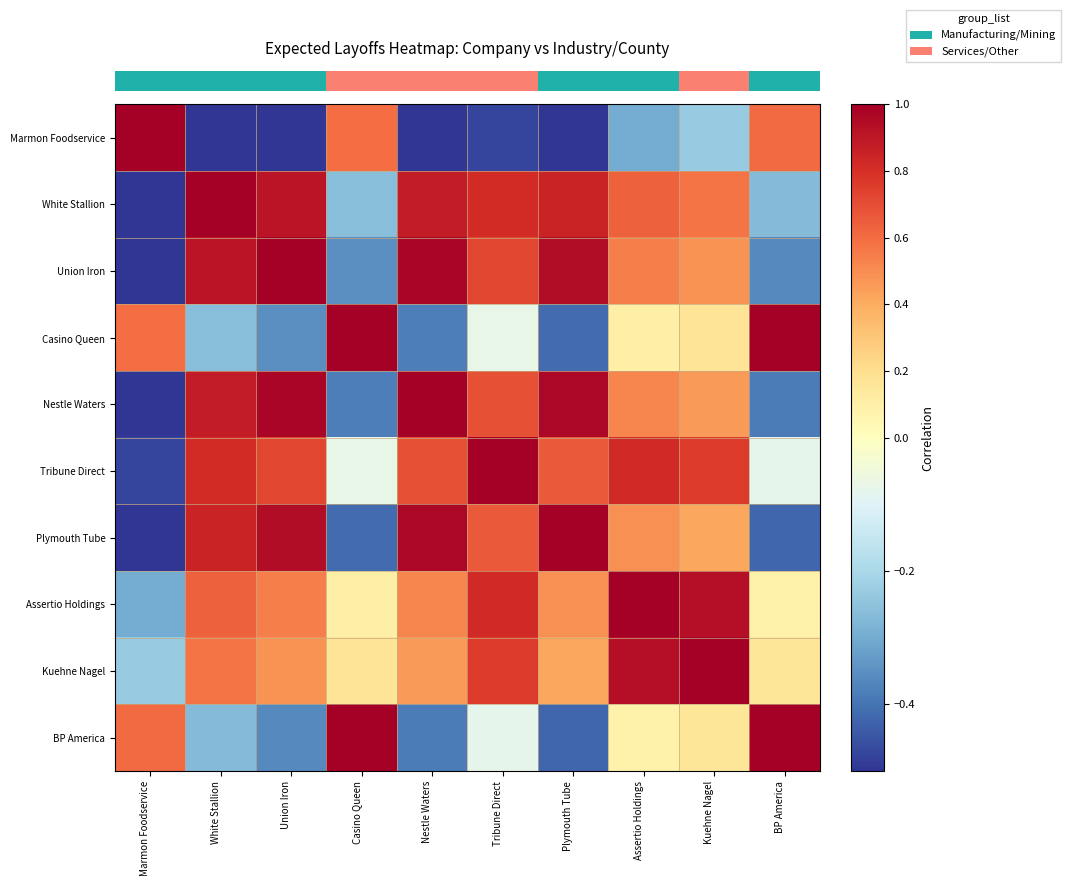

At how many categories does at least one series exceed 0?

10